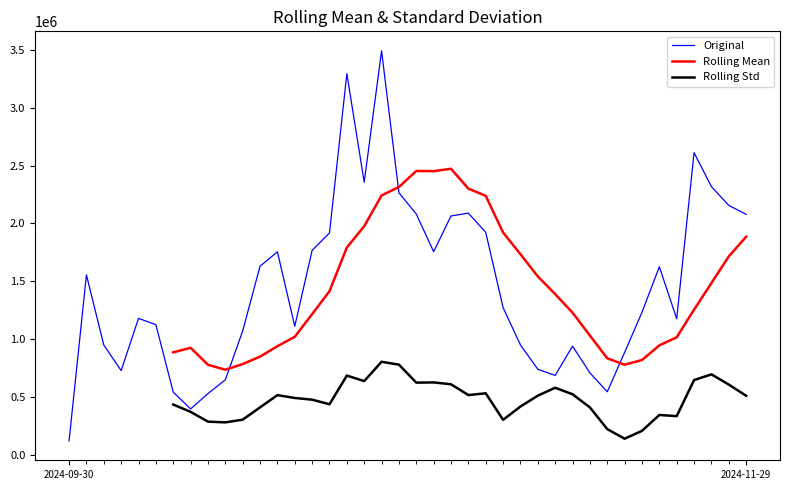

At which category does Original reach its first local valley?

3